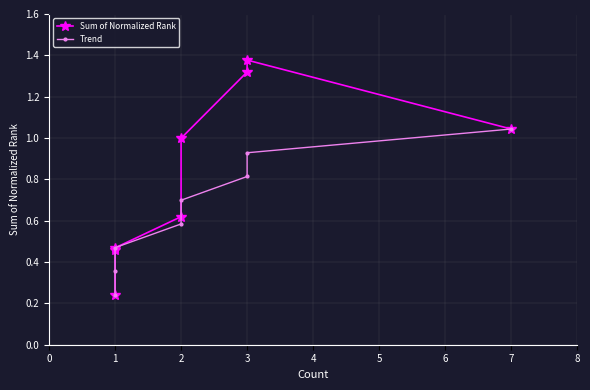

What is the value of the Trend point at the 8th from the left?

1.0